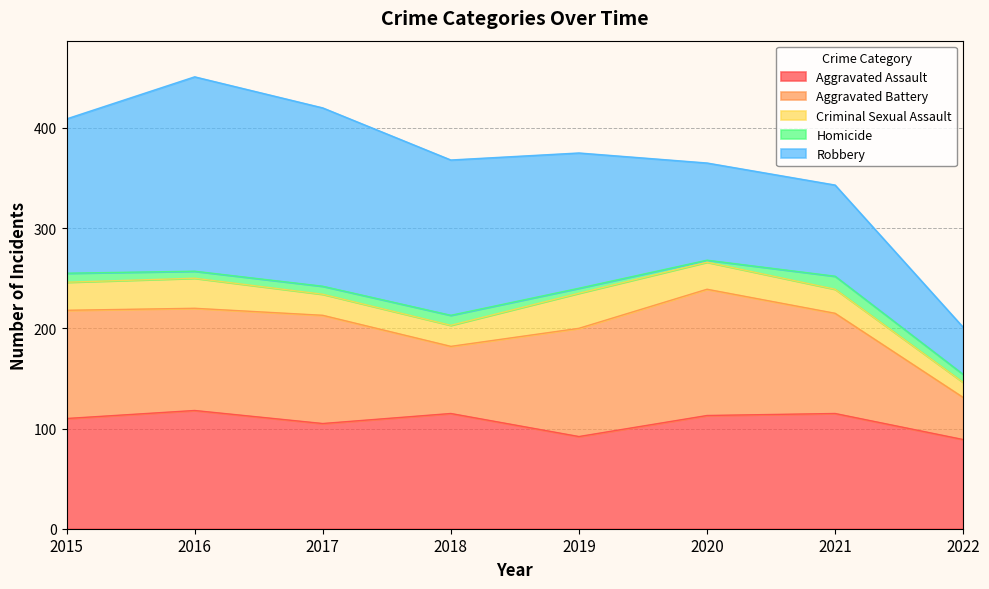

What is the approximate value of Aggravated Assault at 2018, to the nearest 10?

120